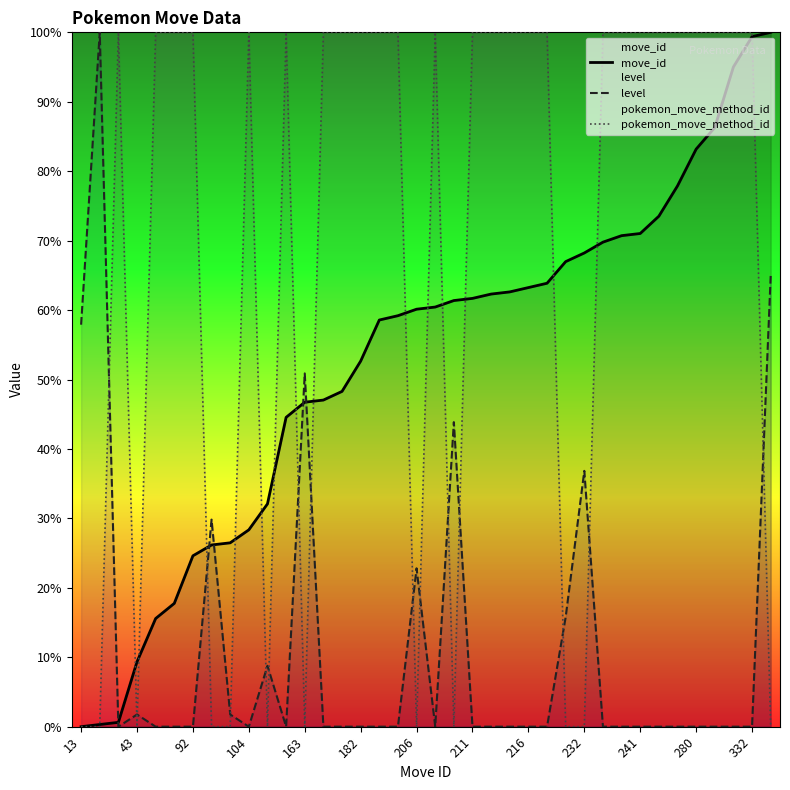

List the series in order of their overall mean, highest first.

pokemon_move_method_id, move_id, level